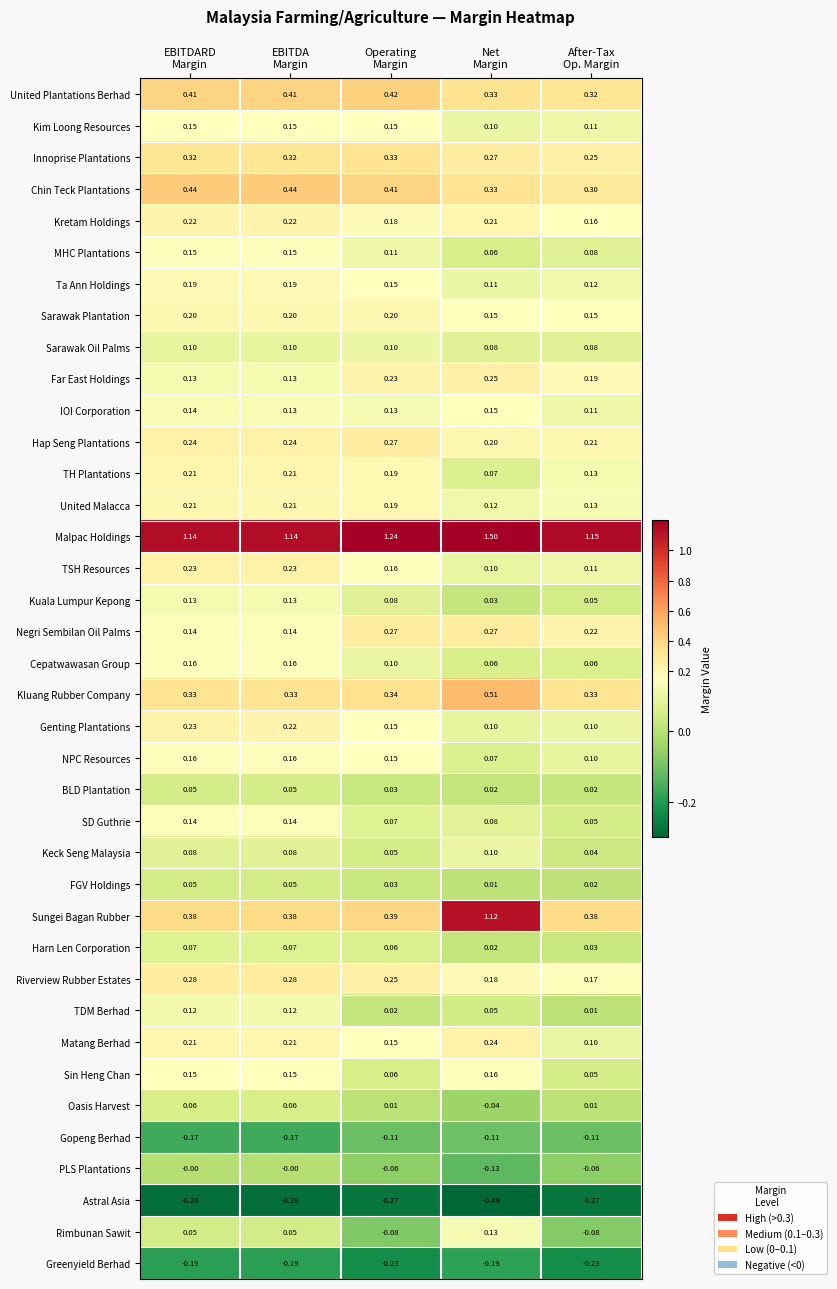

Which series has the widest spread of values?

Sungei Bagan Rubber